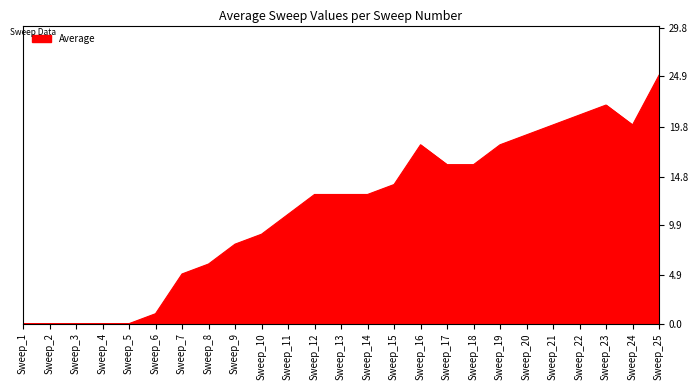

True or false: the data shows 25 at Sweep_25.

True